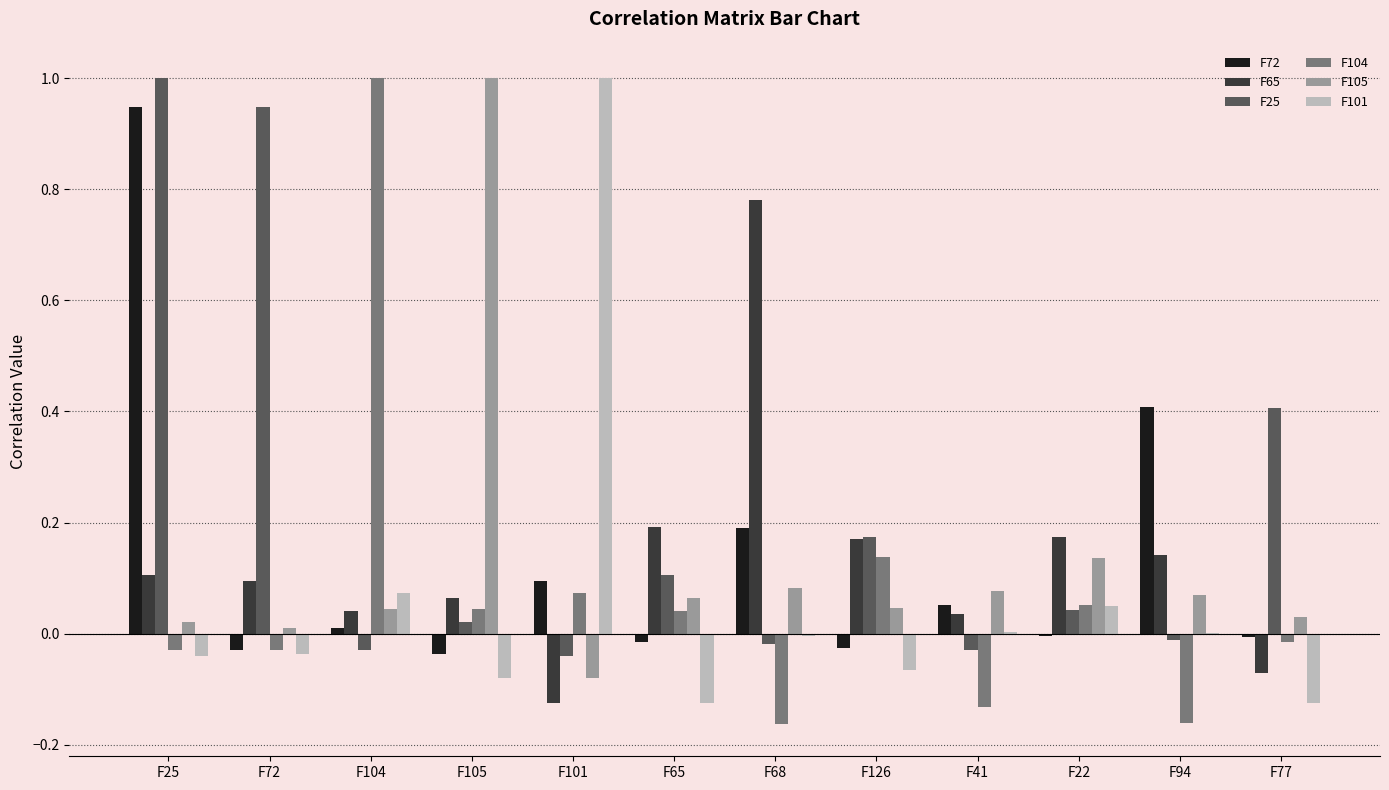

Count the number of categories in the chart.

12